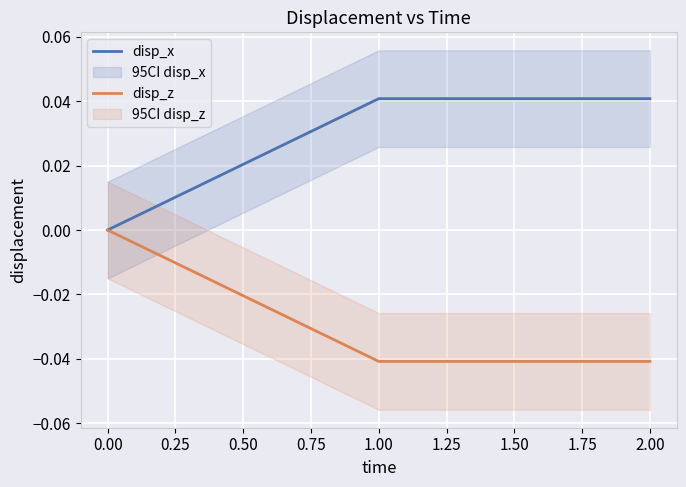

List the series in order of their peak value, lowest first.

disp_z, disp_x